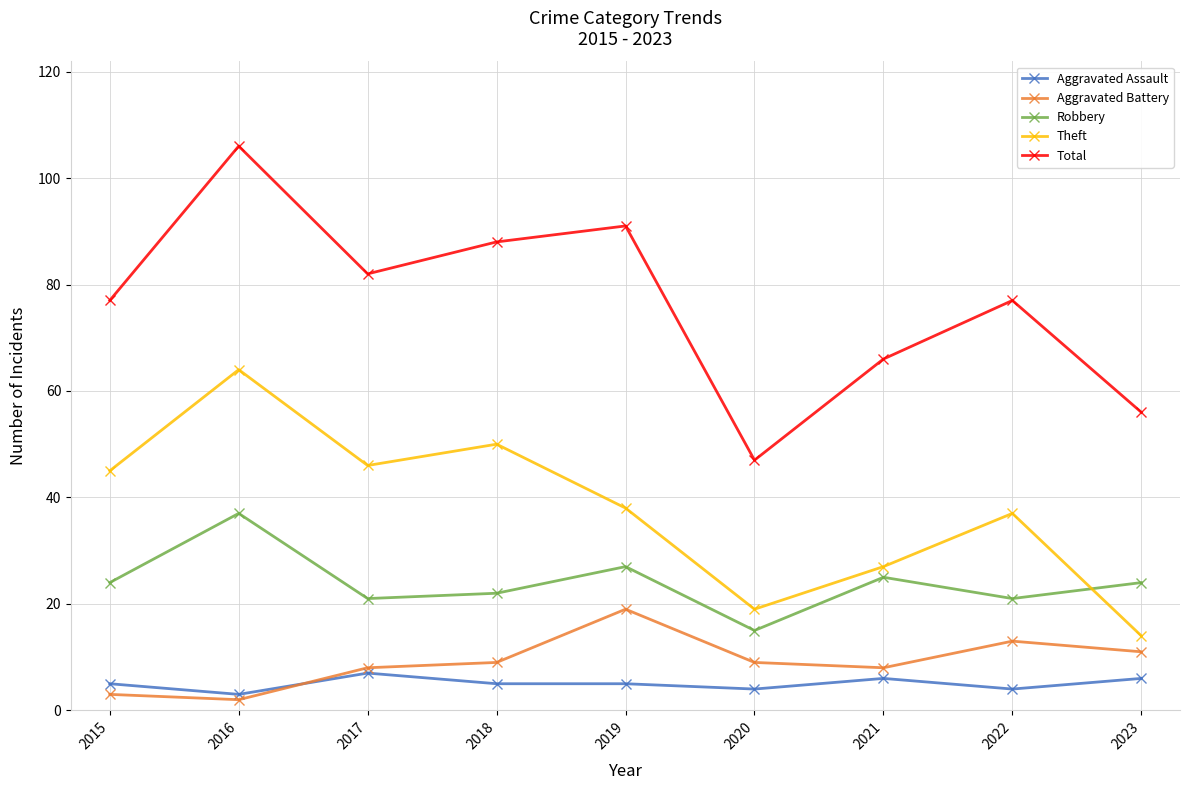

Reading left to right, list all the values displayed in this chart.

Aggravated Assault: 2015=5	2016=3	2017=7	2018=5	2019=5	2020=4	2021=6	2022=4	2023=6
Aggravated Battery: 2015=3	2016=2	2017=8	2018=9	2019=19	2020=9	2021=8	2022=13	2023=11
Robbery: 2015=24	2016=37	2017=21	2018=22	2019=27	2020=15	2021=25	2022=21	2023=24
Theft: 2015=45	2016=64	2017=46	2018=50	2019=38	2020=19	2021=27	2022=37	2023=14
Total: 2015=77	2016=106	2017=82	2018=88	2019=91	2020=47	2021=66	2022=77	2023=56